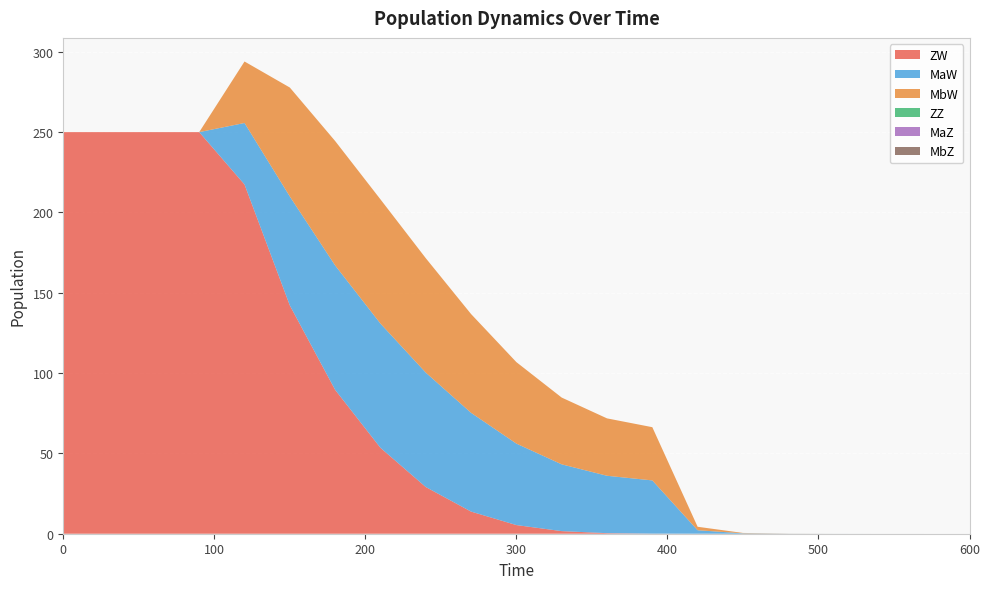

Reading left to right, extract all data points from this chart.

ZW: 250.0	250.0	250.0	250.0	217.4	142.1	89.6	53.5	29.1	13.8	5.4	1.6	0.3	0.1	0.0	0.0	0.0	0.0	0.0	0.0	0.0
MaW: 0.0	0.0	0.0	0.0	38.3	67.8	77.4	77.3	71.2	61.5	50.7	41.6	35.7	33.1	2.2	0.2	0.0	0.0	0.0	0.0	0.0
MbW: 0.0	0.0	0.0	0.0	38.3	67.8	77.4	77.3	71.2	61.5	50.7	41.6	35.7	33.1	2.2	0.2	0.0	0.0	0.0	0.0	0.0
ZZ: 0.0	0.0	0.0	0.0	0.0	0.0	0.0	0.0	0.0	0.0	0.0	0.0	0.0	0.0	0.0	0.0	0.0	0.0	0.0	0.0	0.0
MaZ: 0.0	0.0	0.0	0.0	0.0	0.0	0.0	0.0	0.0	0.0	0.0	0.0	0.0	0.0	0.0	0.0	0.0	0.0	0.0	0.0	0.0
MbZ: 0.0	0.0	0.0	0.0	0.0	0.0	0.0	0.0	0.0	0.0	0.0	0.0	0.0	0.0	0.0	0.0	0.0	0.0	0.0	0.0	0.0